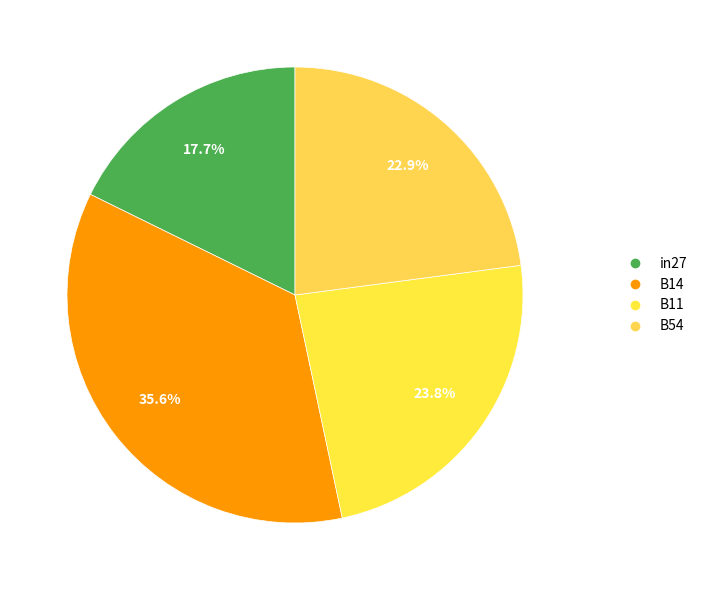

How many segments does this pie chart have?

4